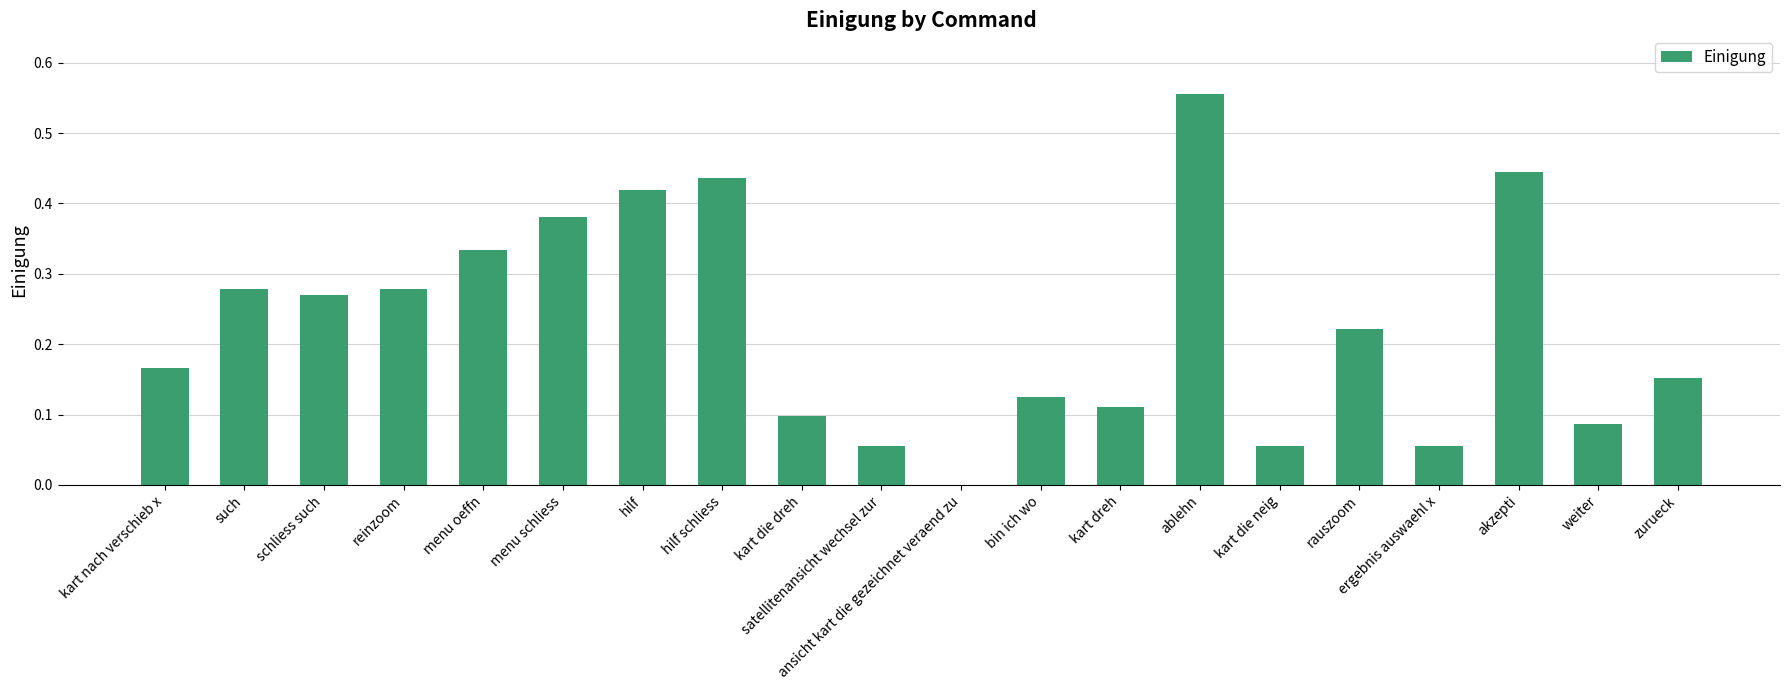

What is the change in value from menu oeffn to ablehn?

+0.2